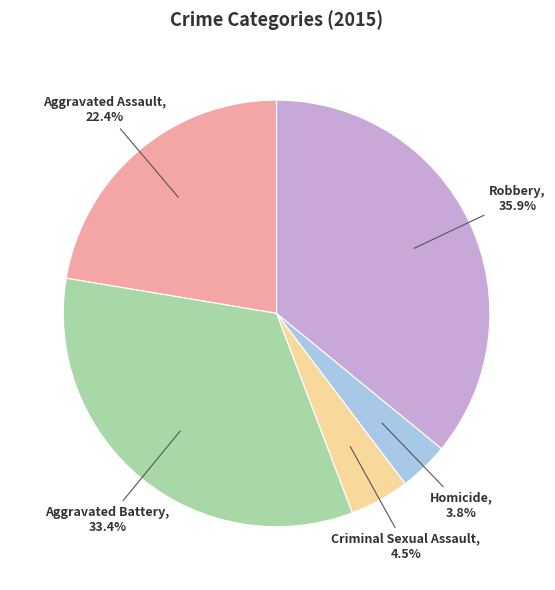

How much of the chart is everything except Homicide?

96.2%